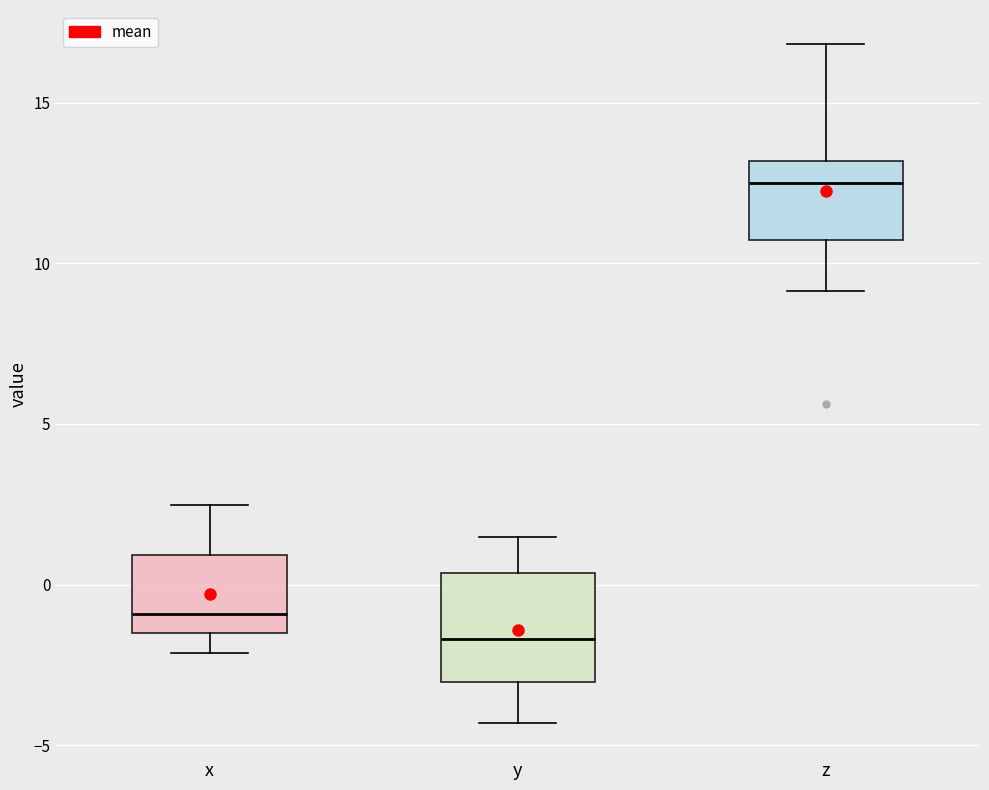

Which box is the tallest, from its lower edge to its upper edge?

y